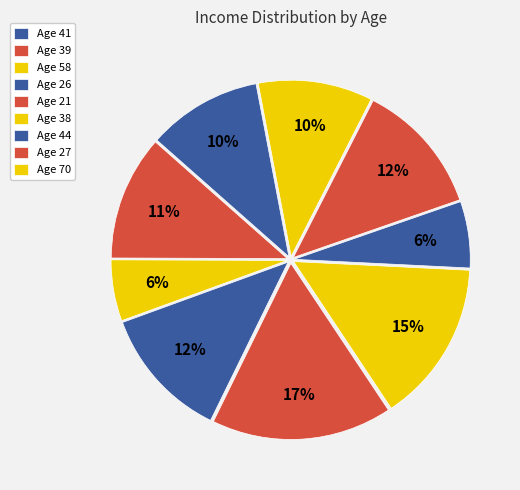

What is the largest slice in the pie chart?

Age 39